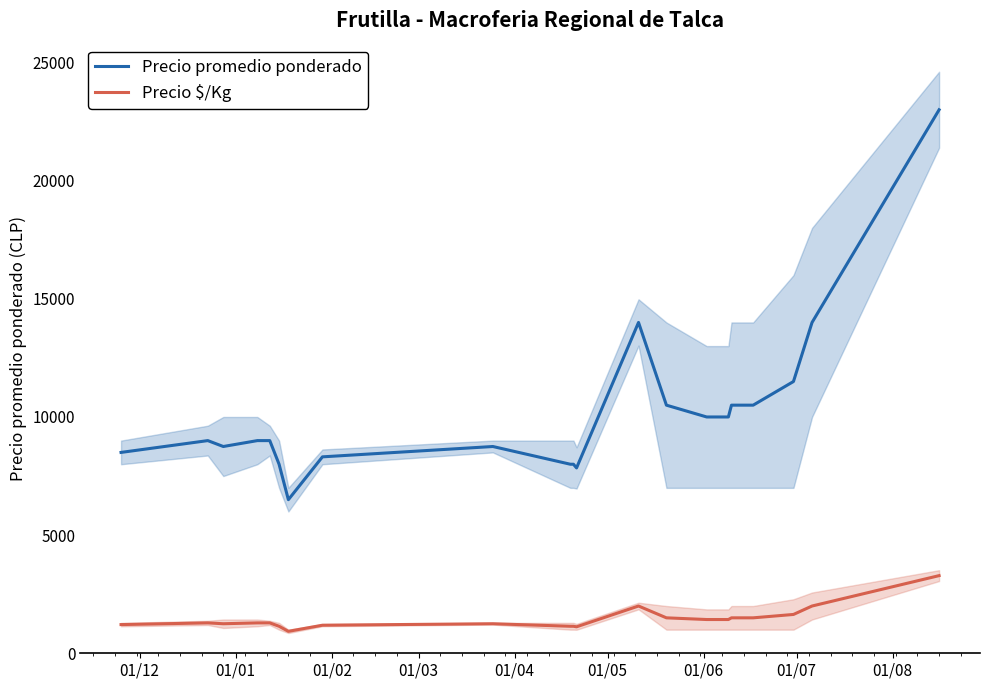

True or false: Precio promedio ponderado and Precio $/Kg intersect in this chart.

False